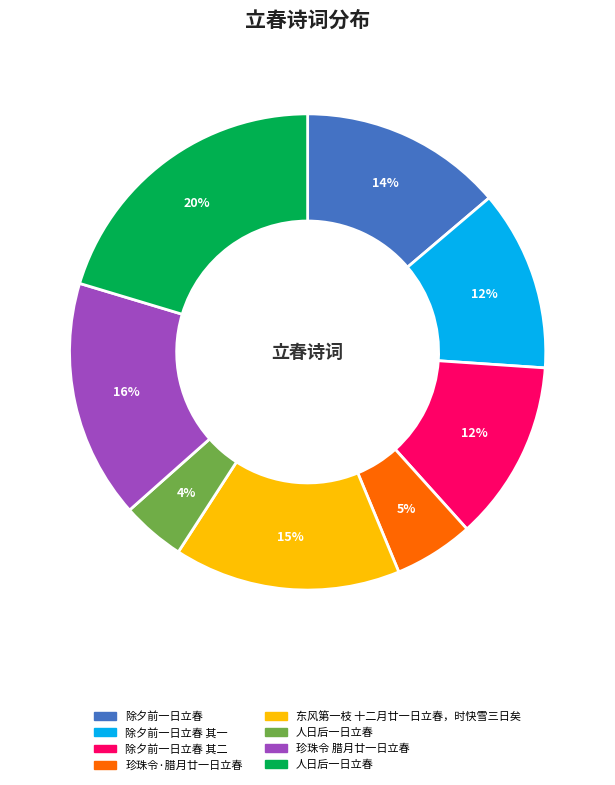

To the nearest percent, what is the average slice percentage?

12%